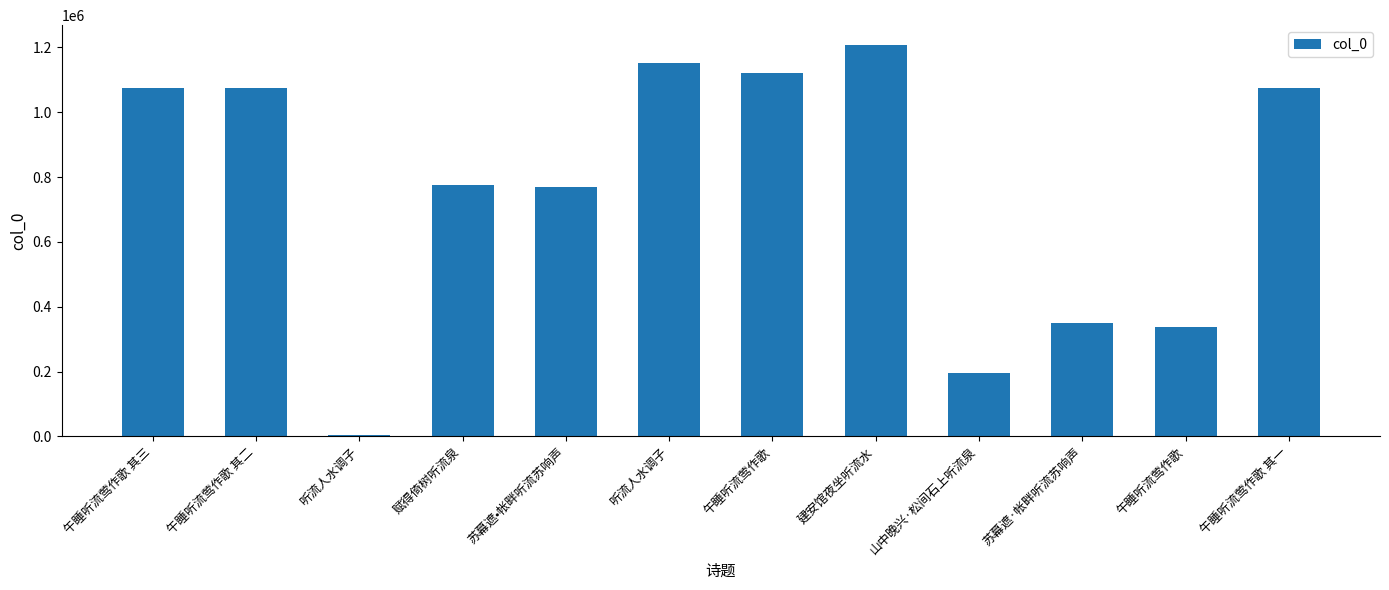

Where does the data first go above 1076308?

午睡听流莺作歌 其三